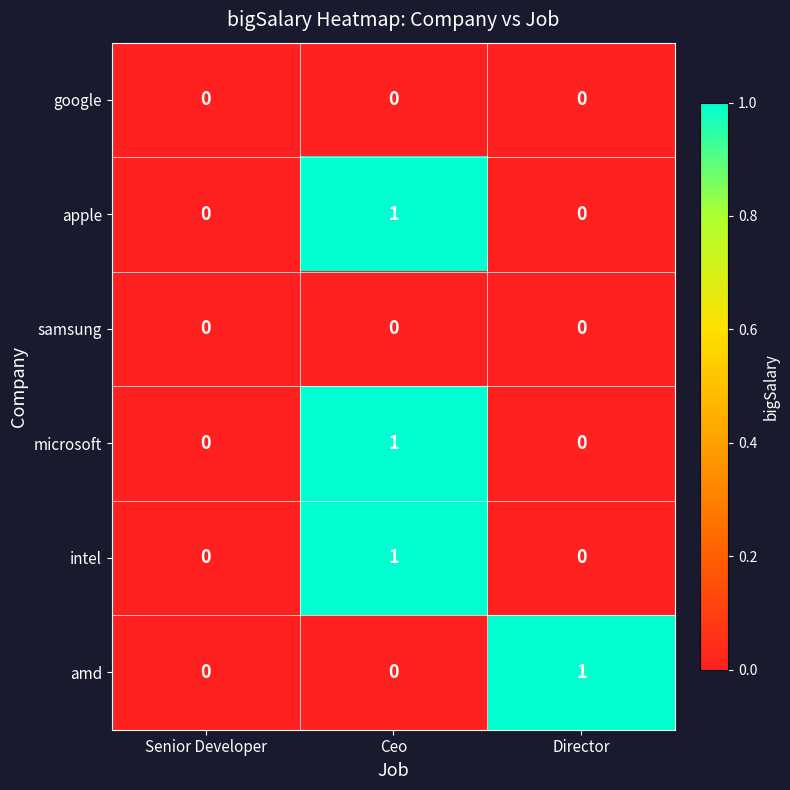

Count the apple values in the range 0 to 1.

3